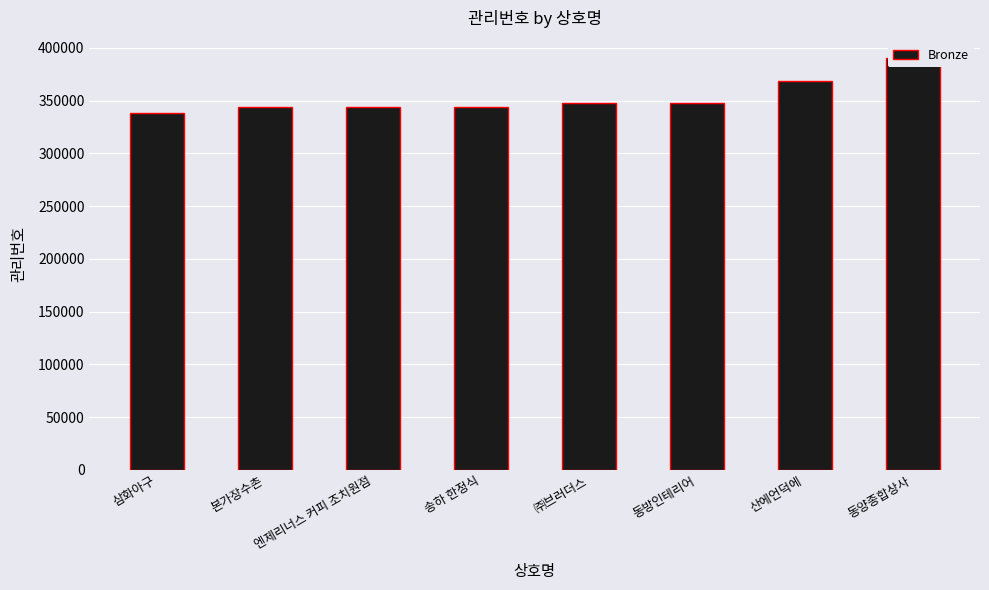

What is the difference between the values at 동양종합상사 and 삼화아구?

52028